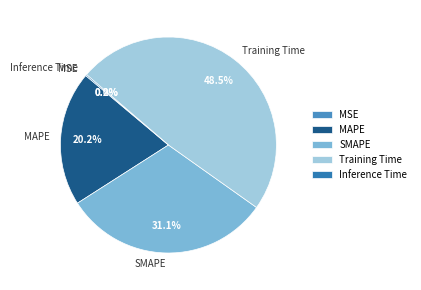

Combined, do Training Time and SMAPE account for over 50%?

Yes